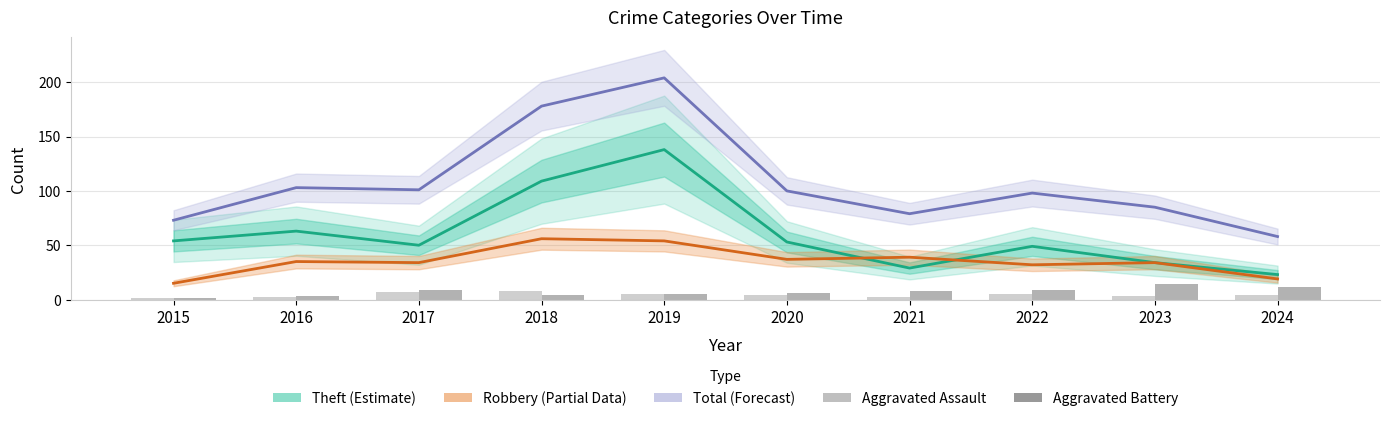

What is the average value of the Aggravated Assault series?

4